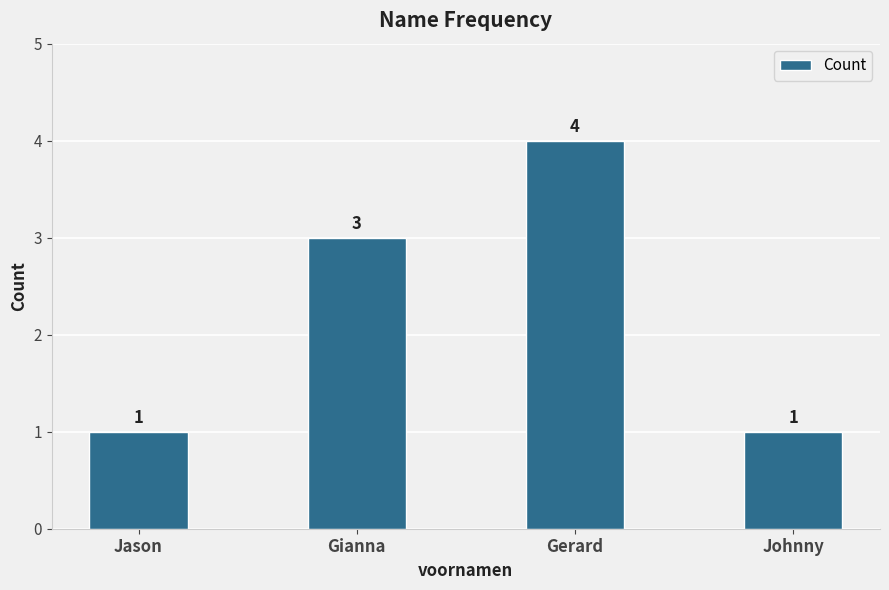

What position from the left is Gerard?

3